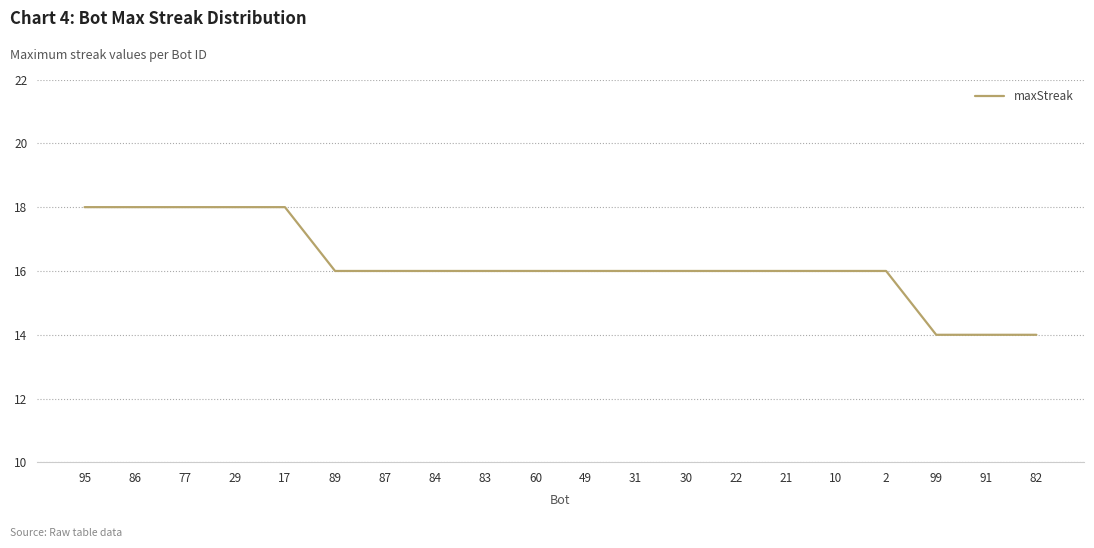

Reading left to right, extract all data points from this chart.

95=18	86=18	77=18	29=18	17=18	89=16	87=16	84=16	83=16	60=16	49=16	31=16	30=16	22=16	21=16	10=16	2=16	99=14	91=14	82=14